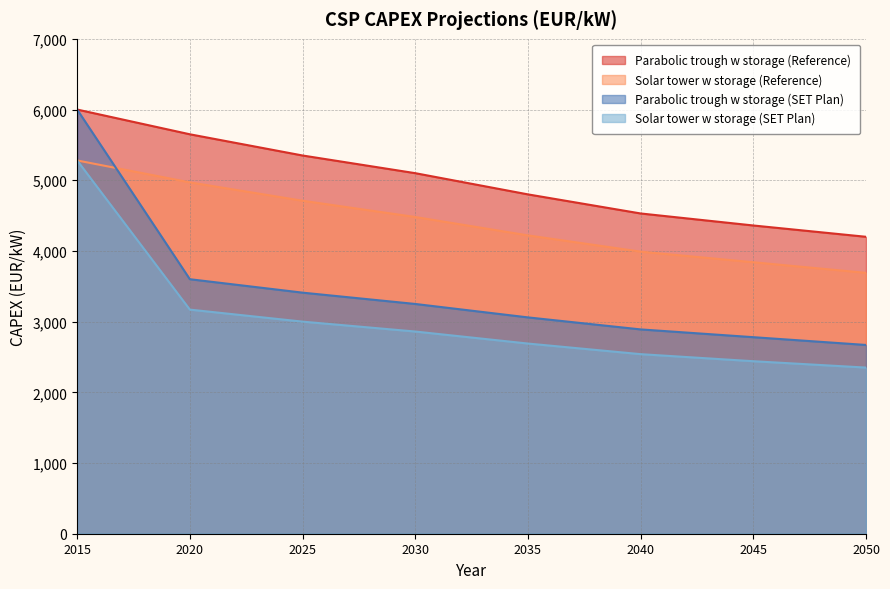

Which series has the widest spread of values?

Parabolic trough w storage (SET Plan)